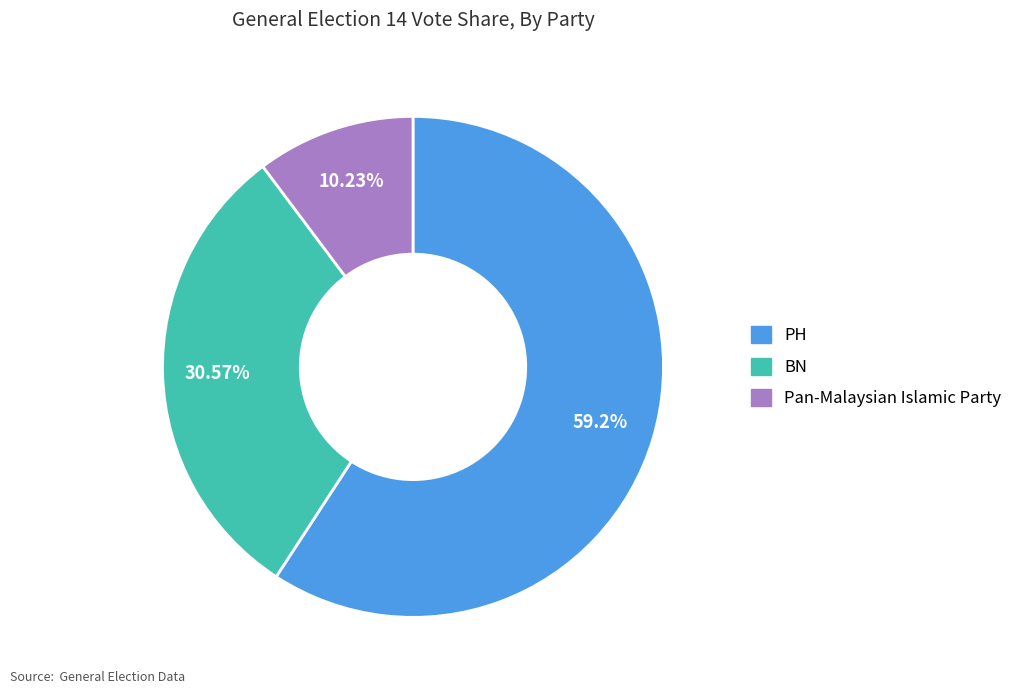

What percentage is the PH slice, to the nearest percent?

59%